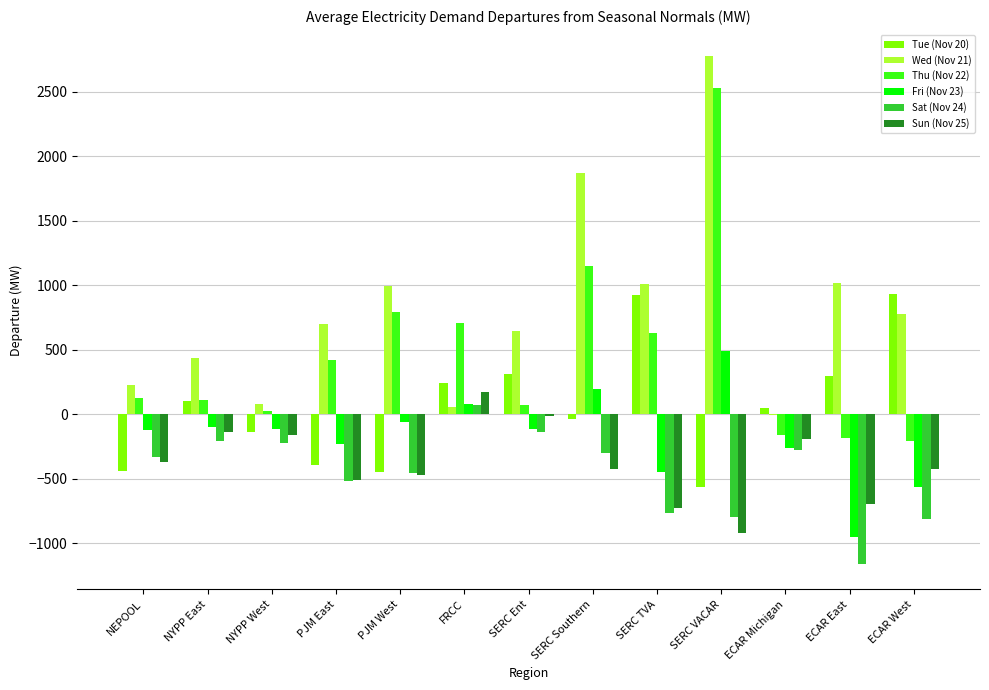

Read the Fri (Nov 23) value at NEPOOL.

-120.2